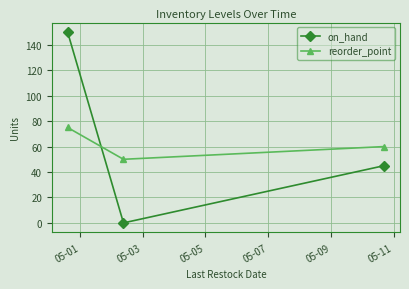

Which series has the widest spread of values?

on_hand